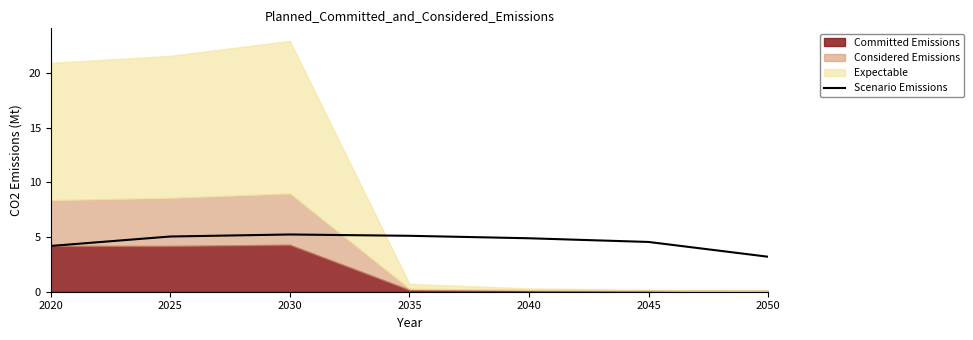

How many data points does each series have?

7